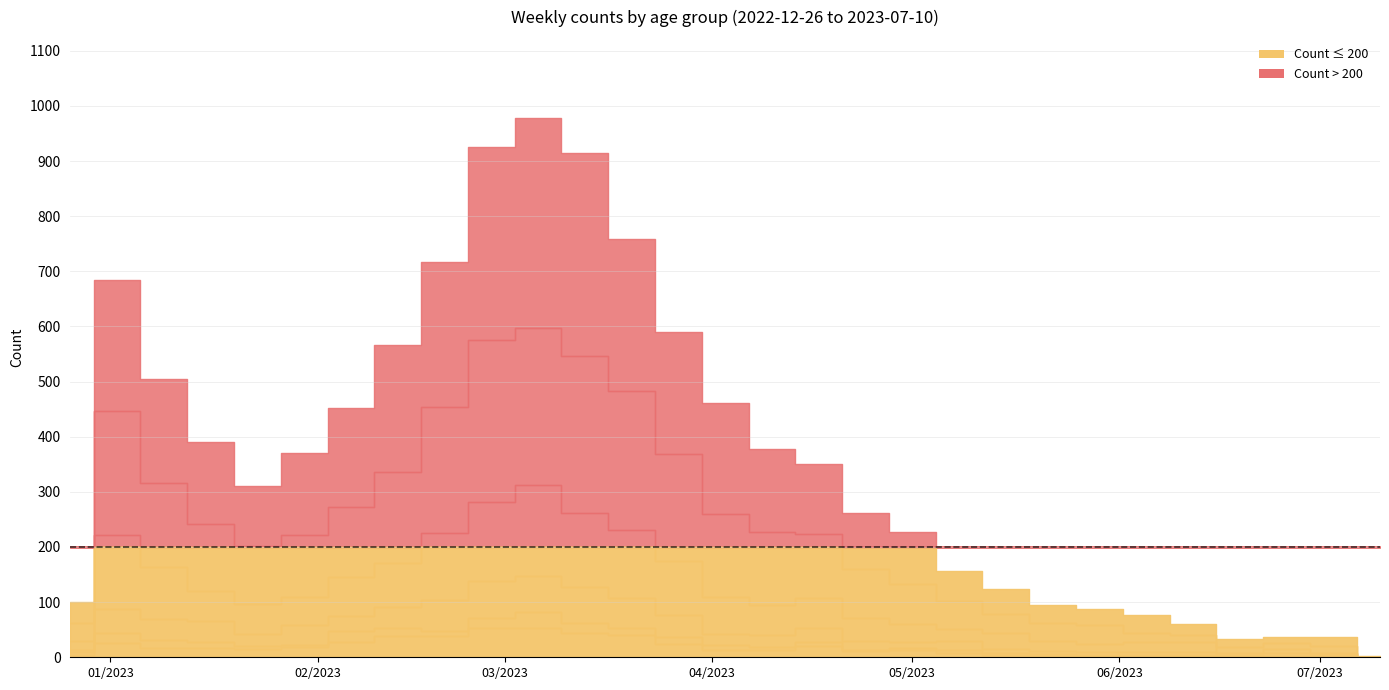

What position from the right is 2023-01-23?

25